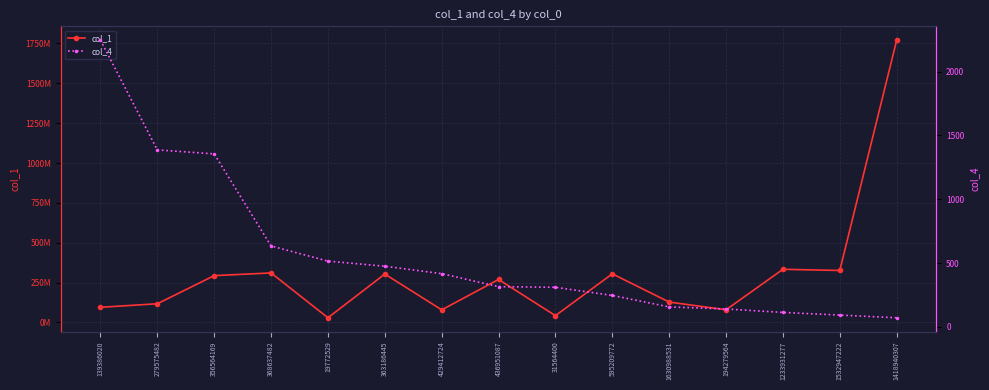

What position from the right is 595209772?

6